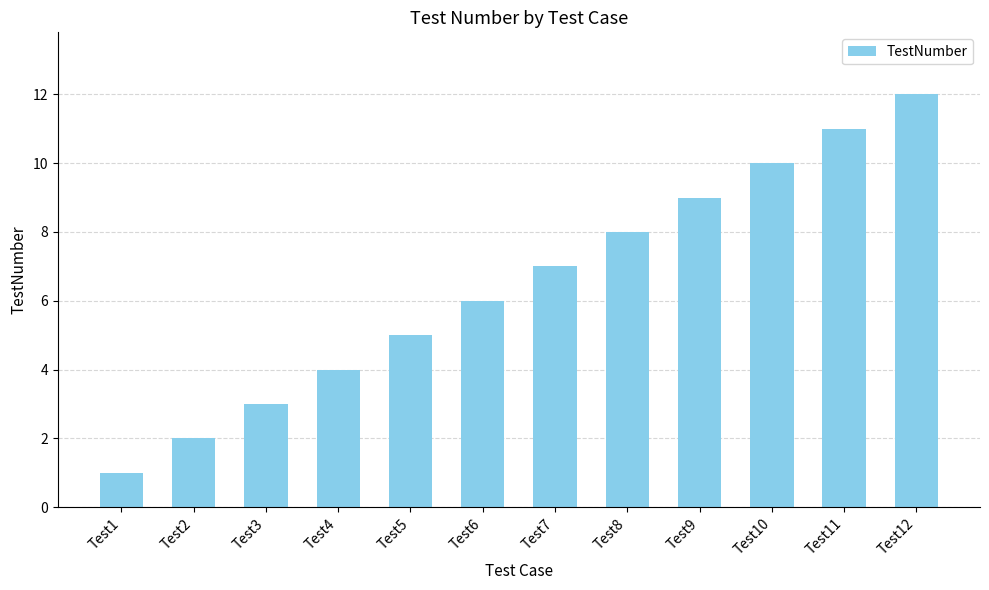

Approximately how many times larger is the value at Test8 compared to Test6?

1.3